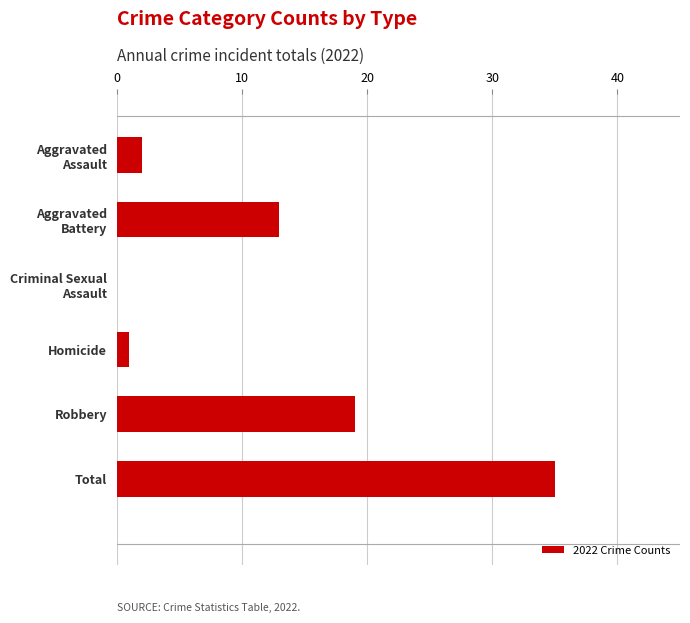

What is the sum of all values?

70